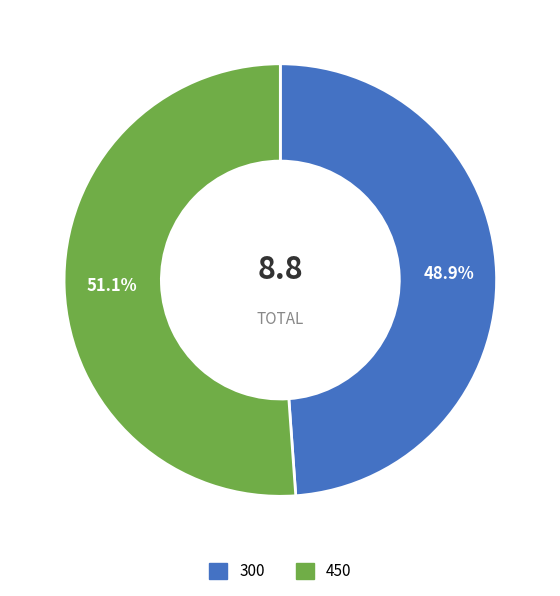

What portion of the pie excludes 300?

51.1%